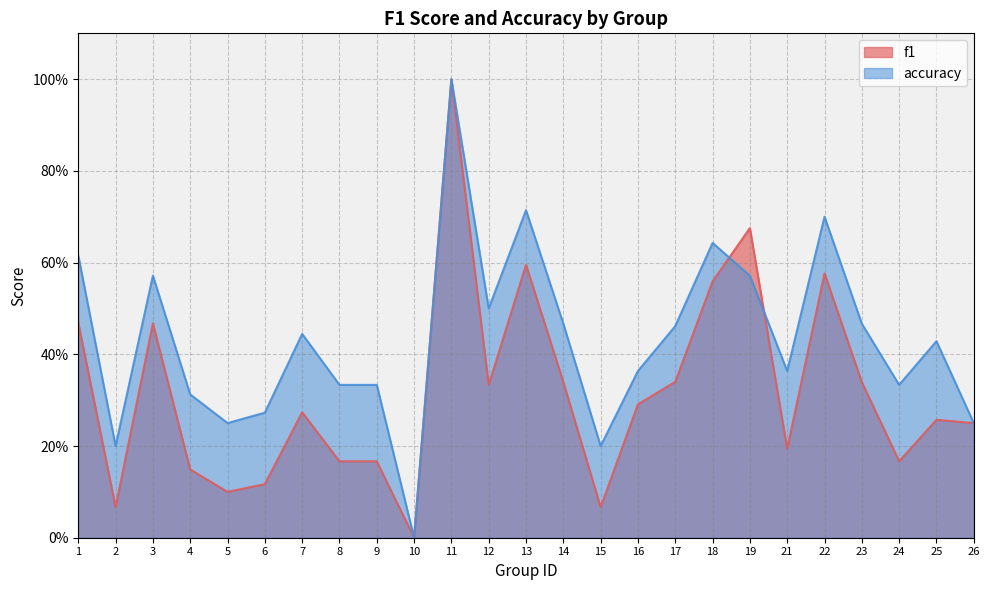

What is the sum of all accuracy values?

10.8